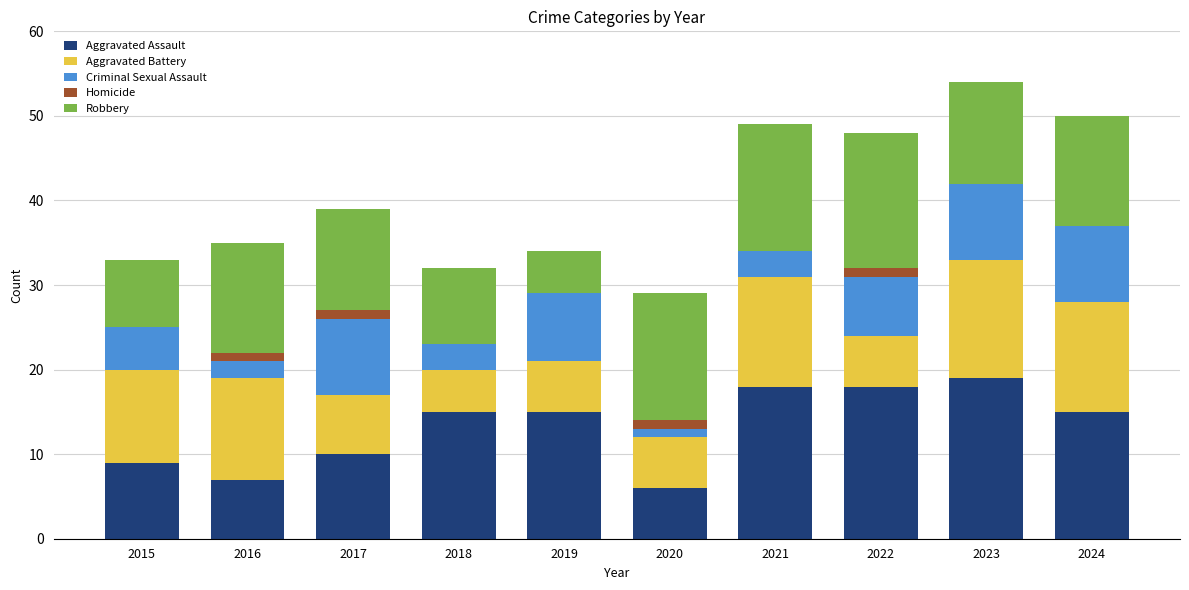

What is the total value across all series at 2019?

34